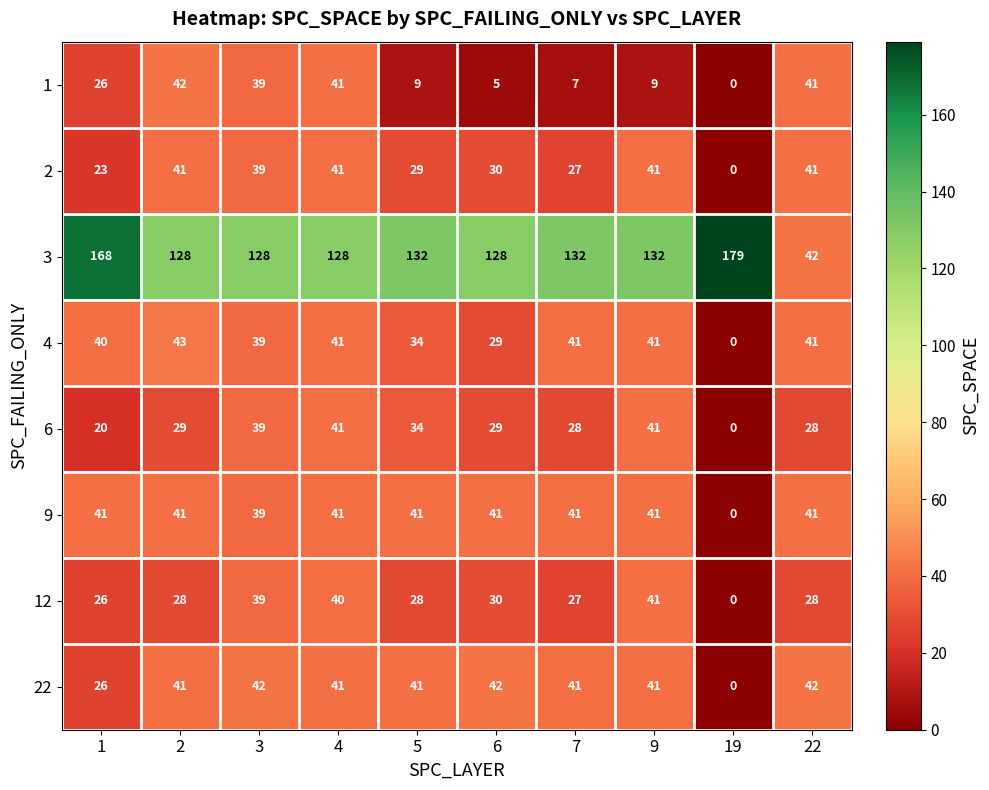

How many distinct data groups are displayed?

8